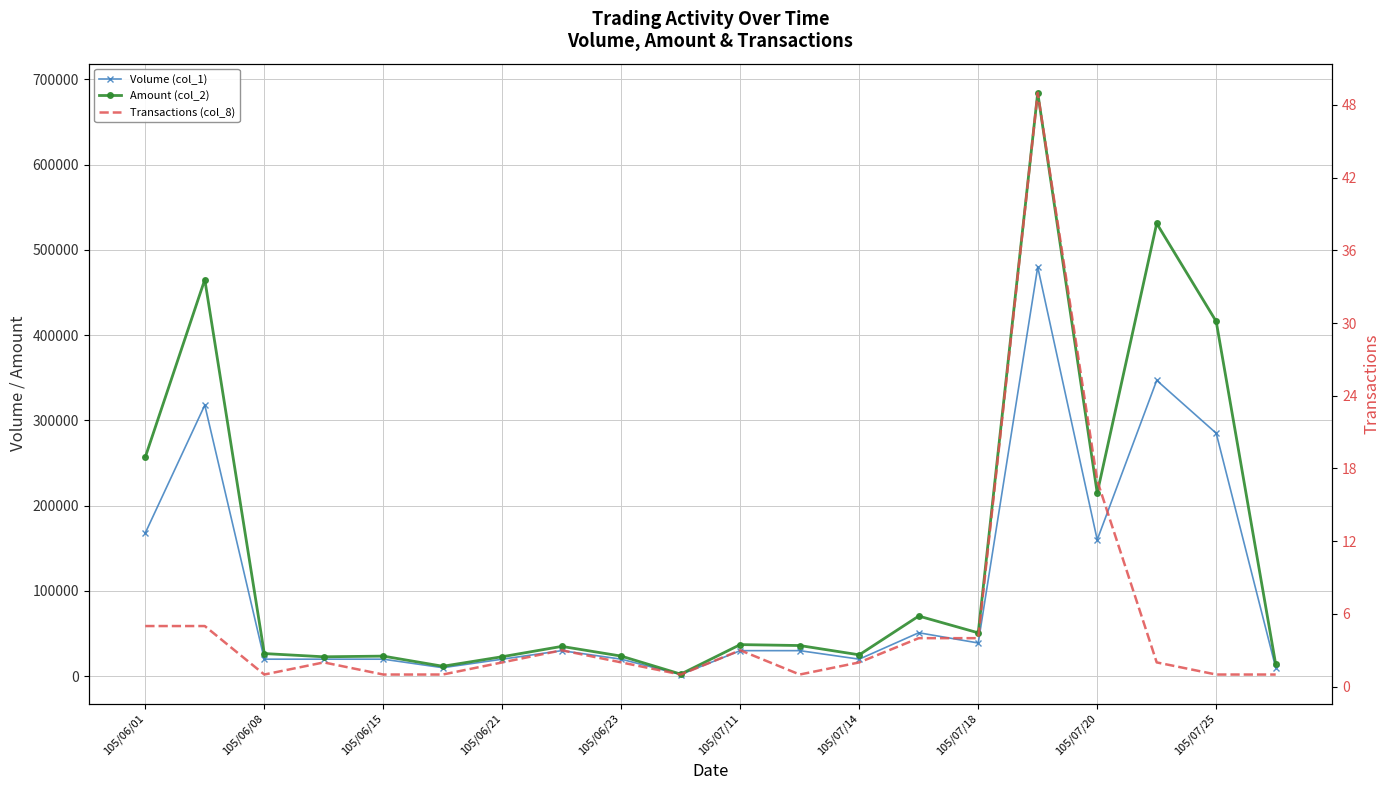

Rank the series by their average value, from lowest to highest.

Transactions (col_8), Volume (col_1), Amount (col_2)